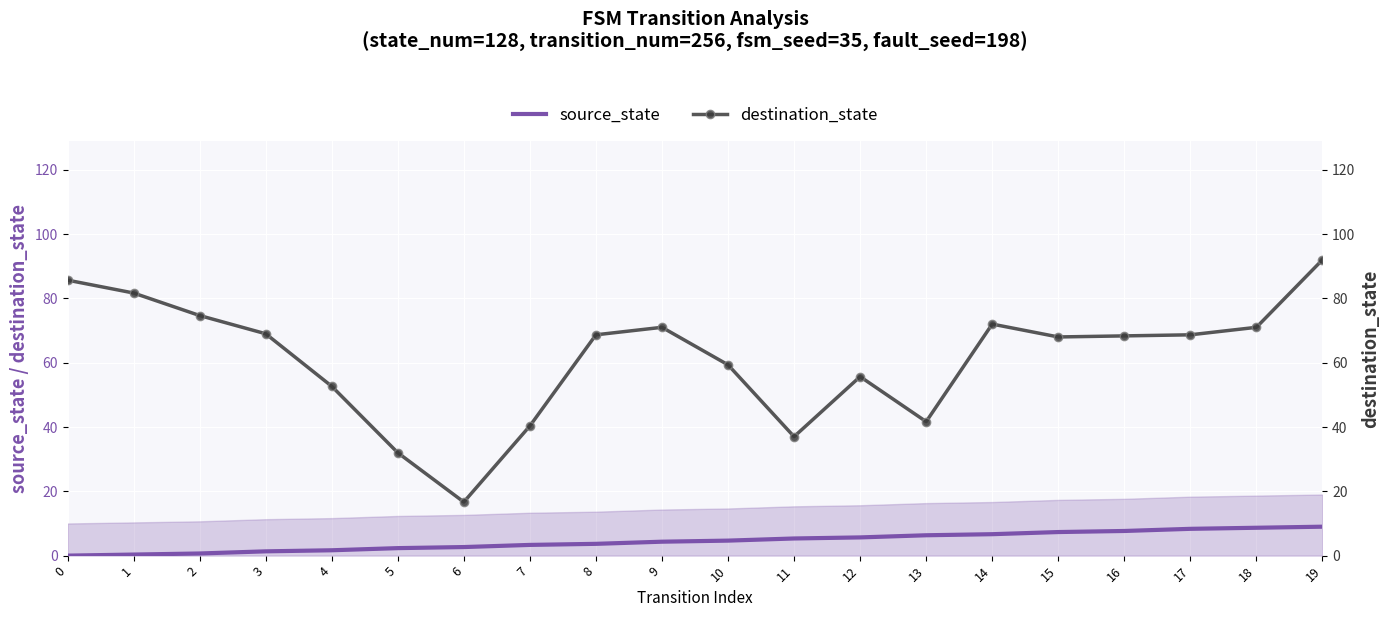

At which label is source_state closest to 4?

9